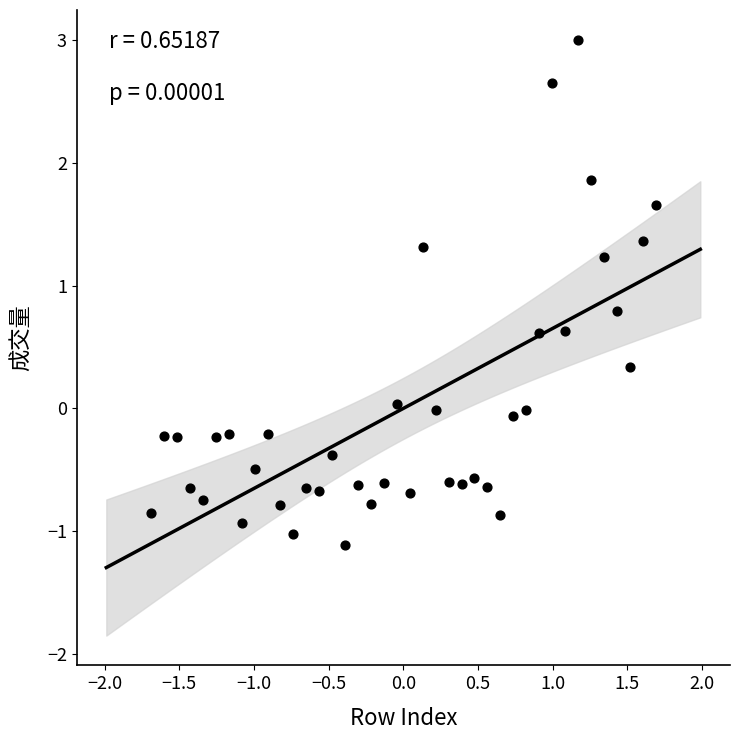

What is the range of X values (max minus min)?

3.4